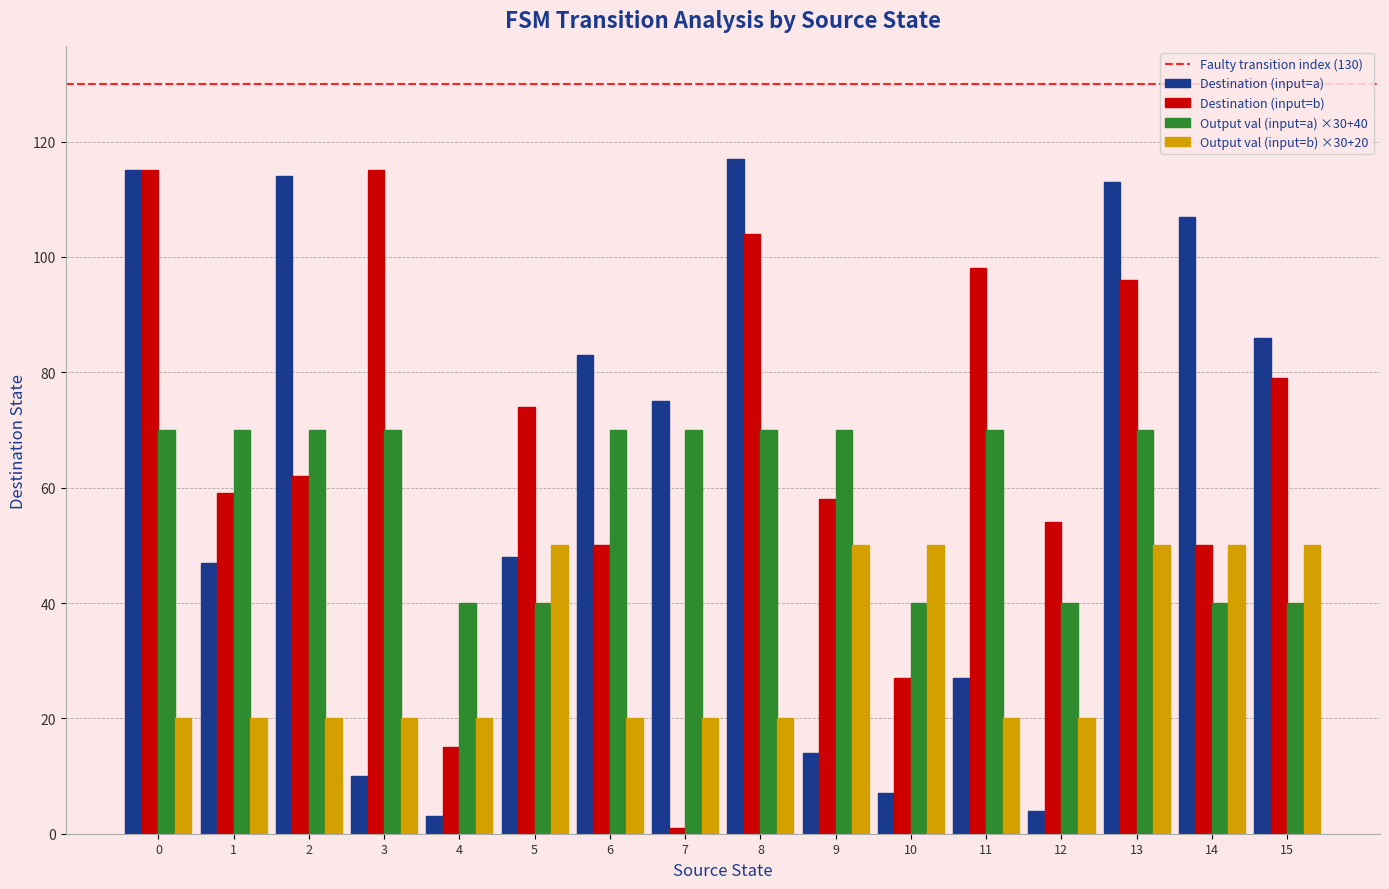

What is the spread (max minus min) of values at 12?

50